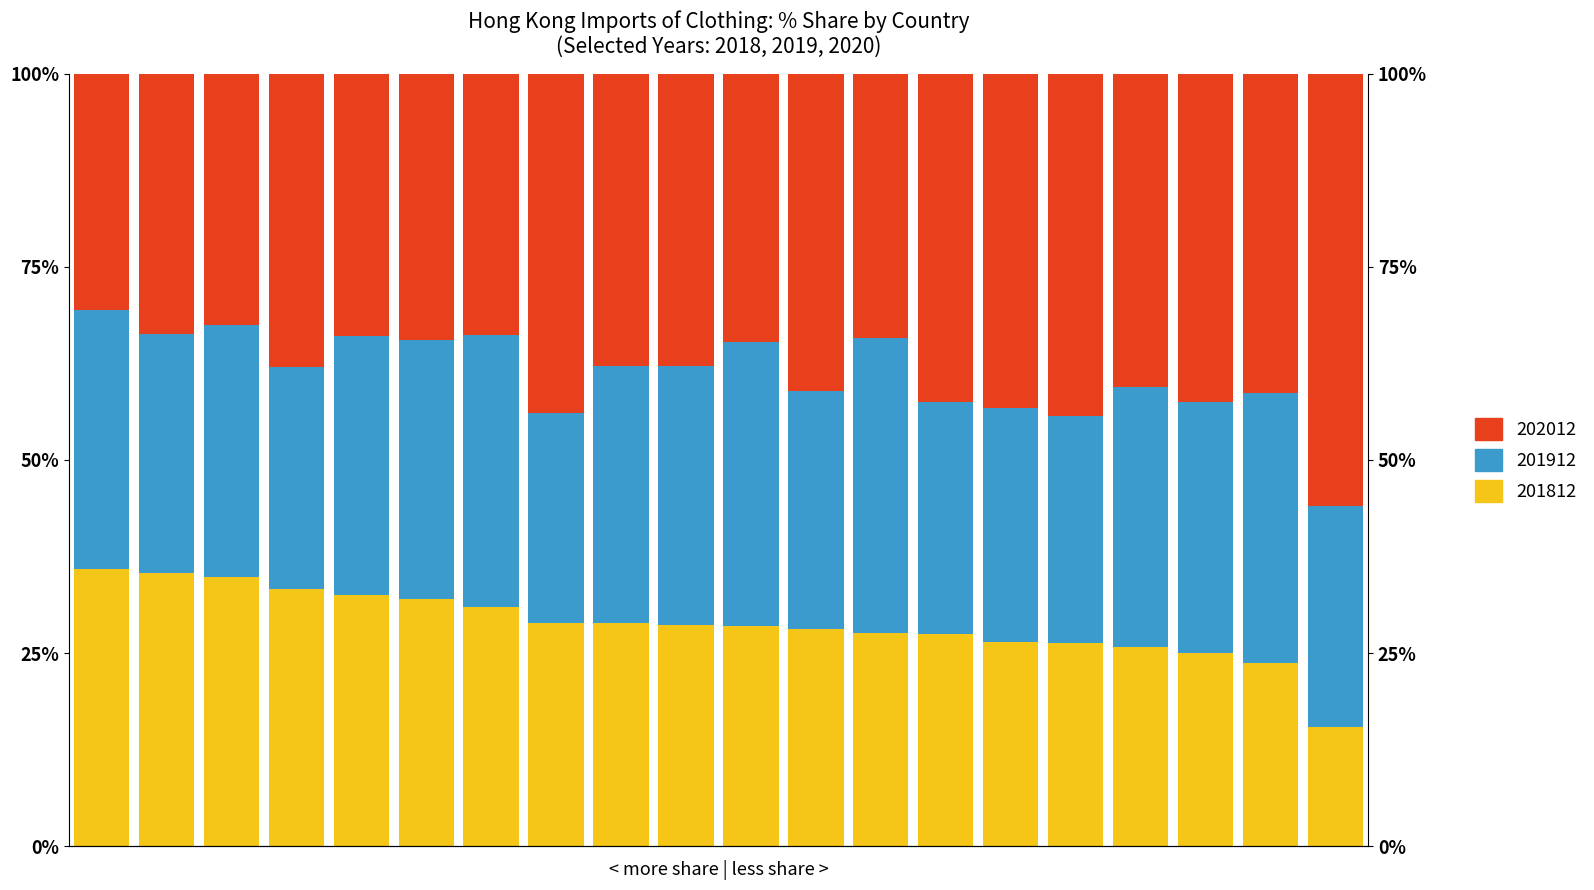

Is it true that 201812_% Share equals 35.7 at 15?

False